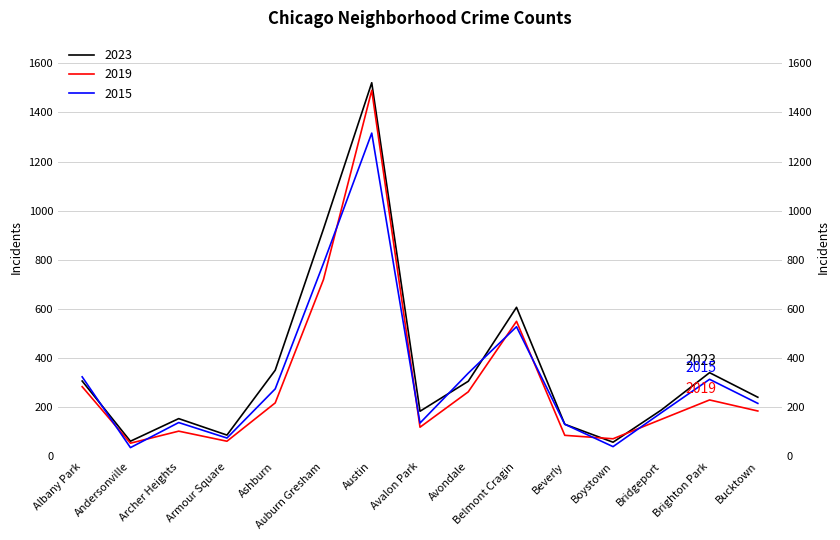

What are all the series names shown in the legend?

2023, 2019, 2015